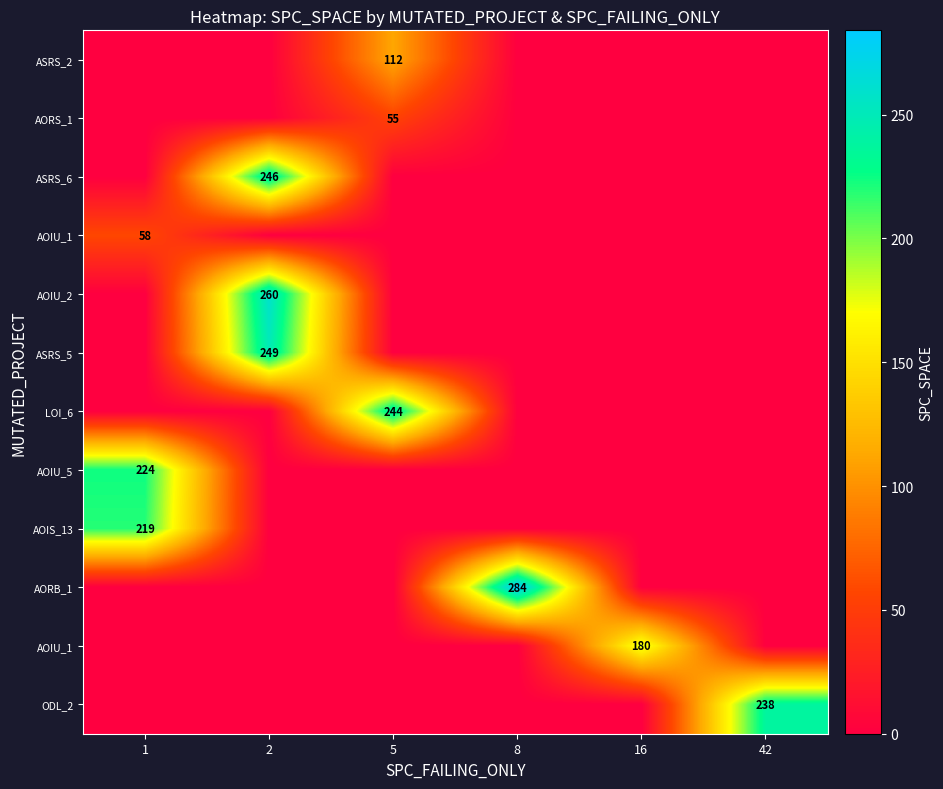

At which category is the sum across all series the highest?

2